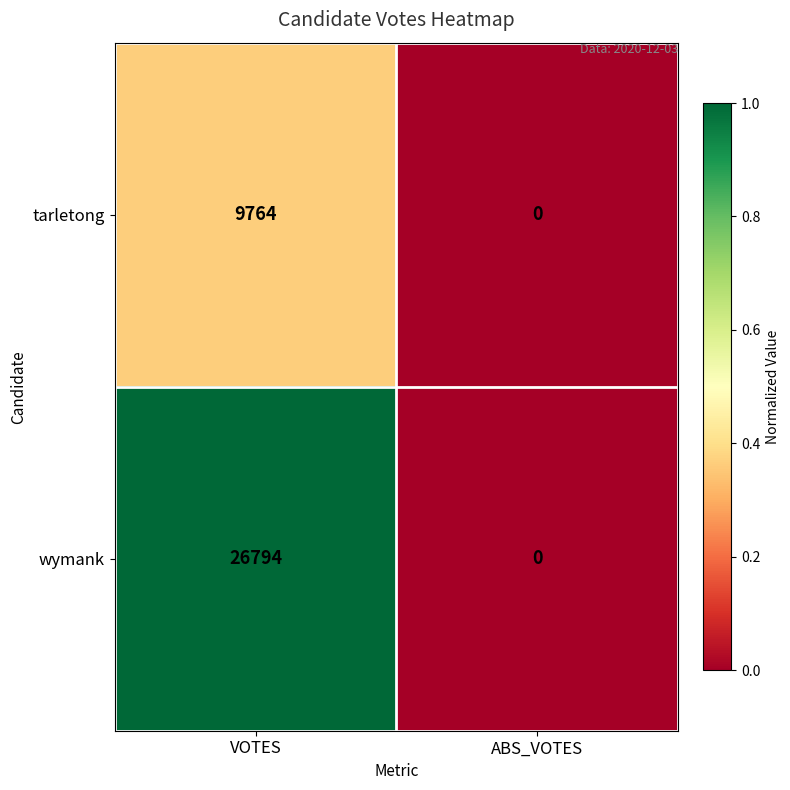

Rank the series by their maximum value, from highest to lowest.

wymank, tarletong